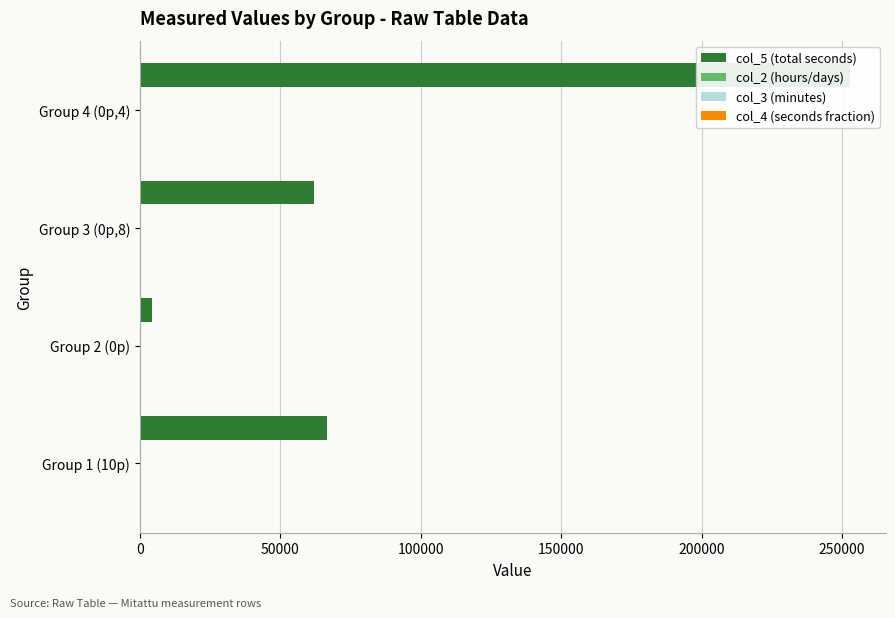

At how many categories does at least one series exceed 48557?

3